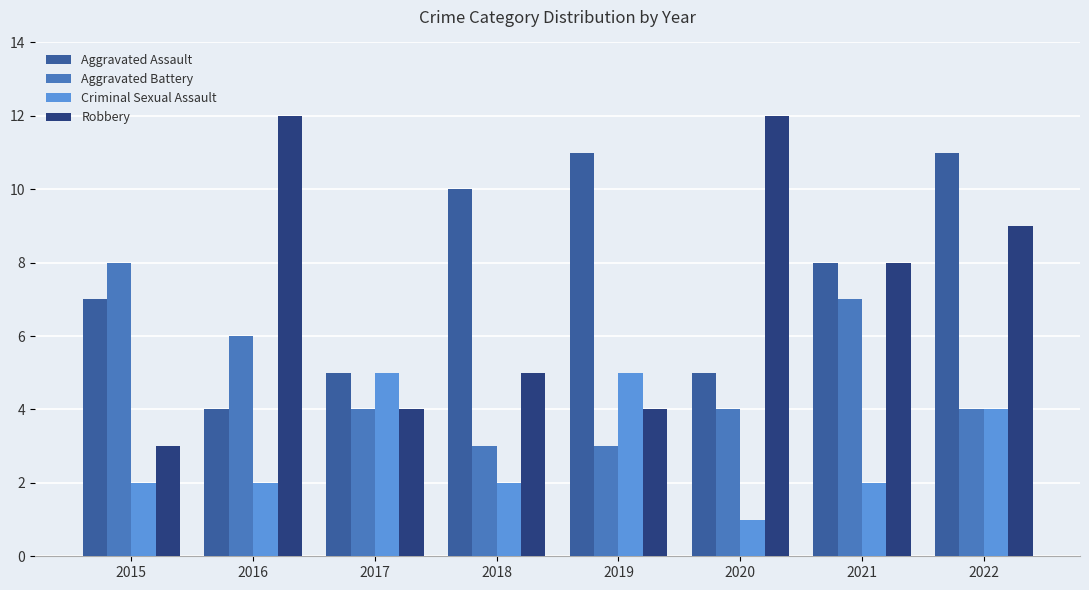

Is the value of Aggravated Battery at 2018 greater than the value of Criminal Sexual Assault at 2019?

No